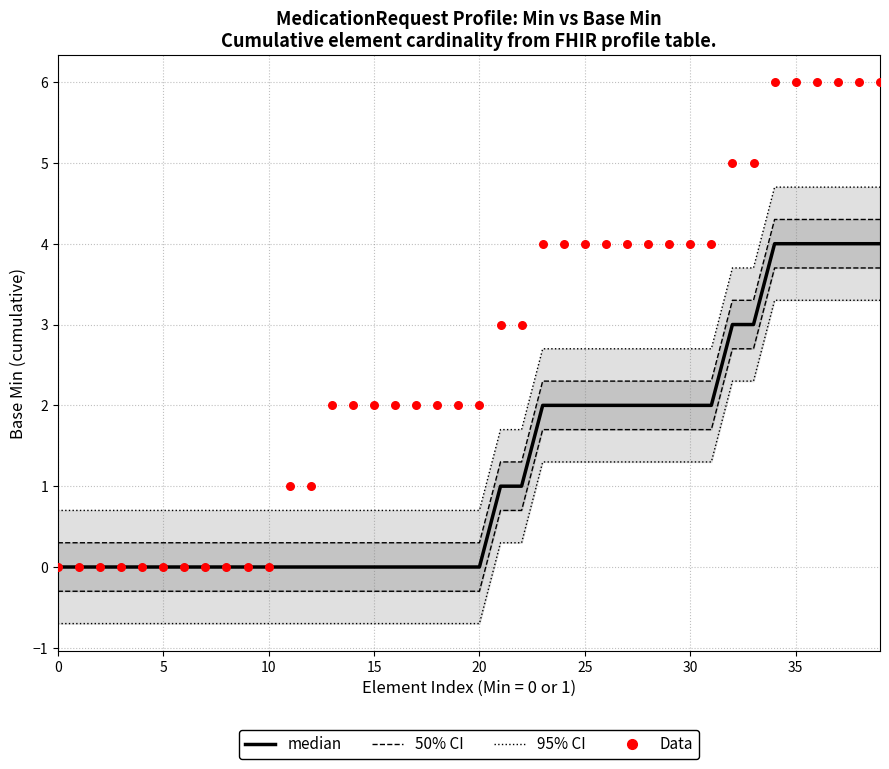

What are all the series names shown in the legend?

95% CI, 50% CI, median, Data